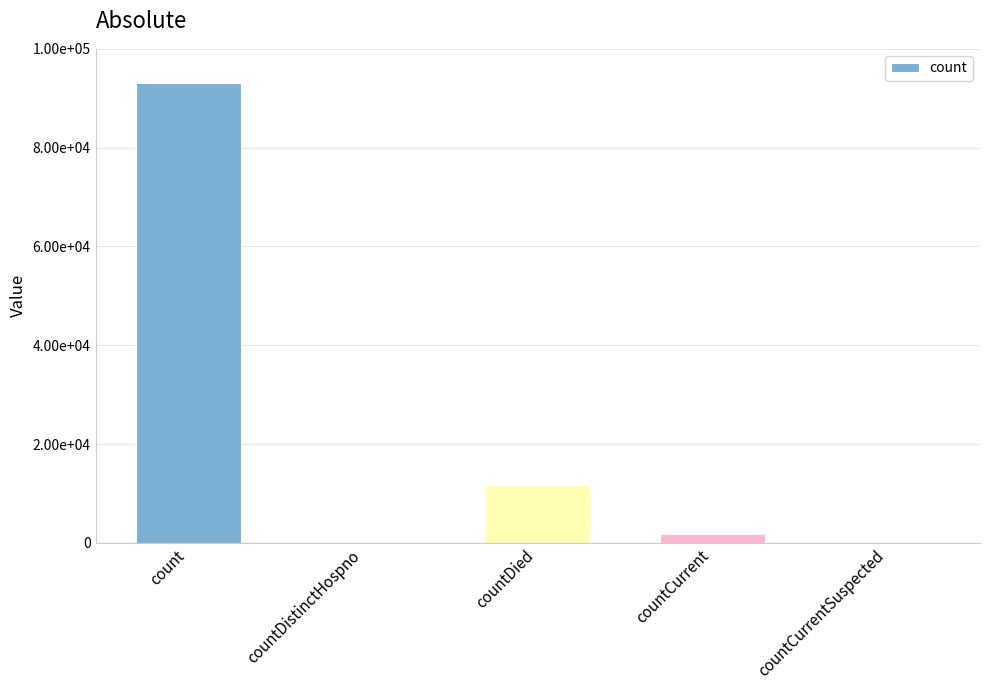

Are the bars grouped side by side (vs. stacked)?

No